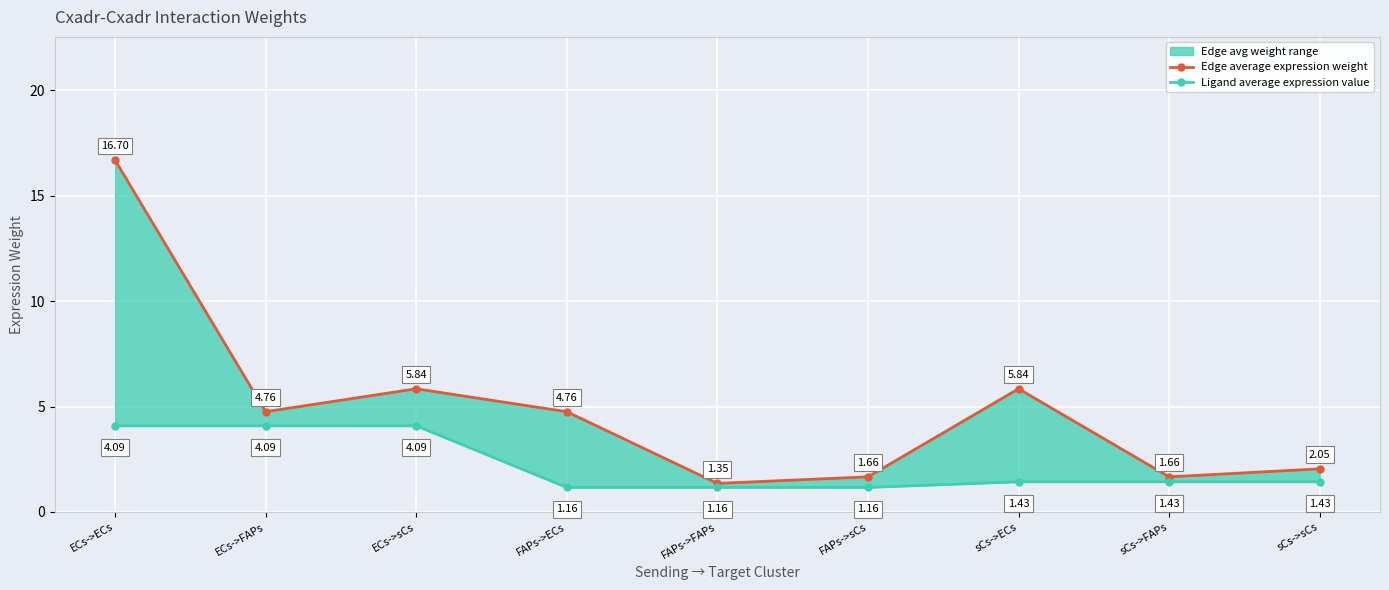

True or false: Edge average expression weight and Ligand average expression value cross at least once.

False